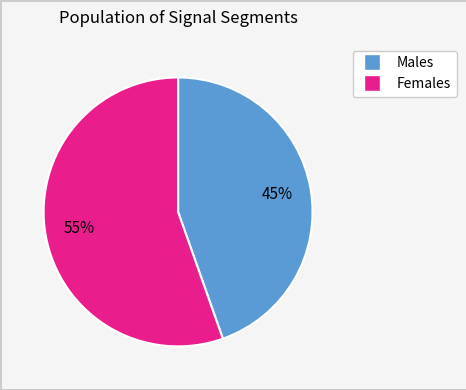

How many segments does this pie chart have?

2